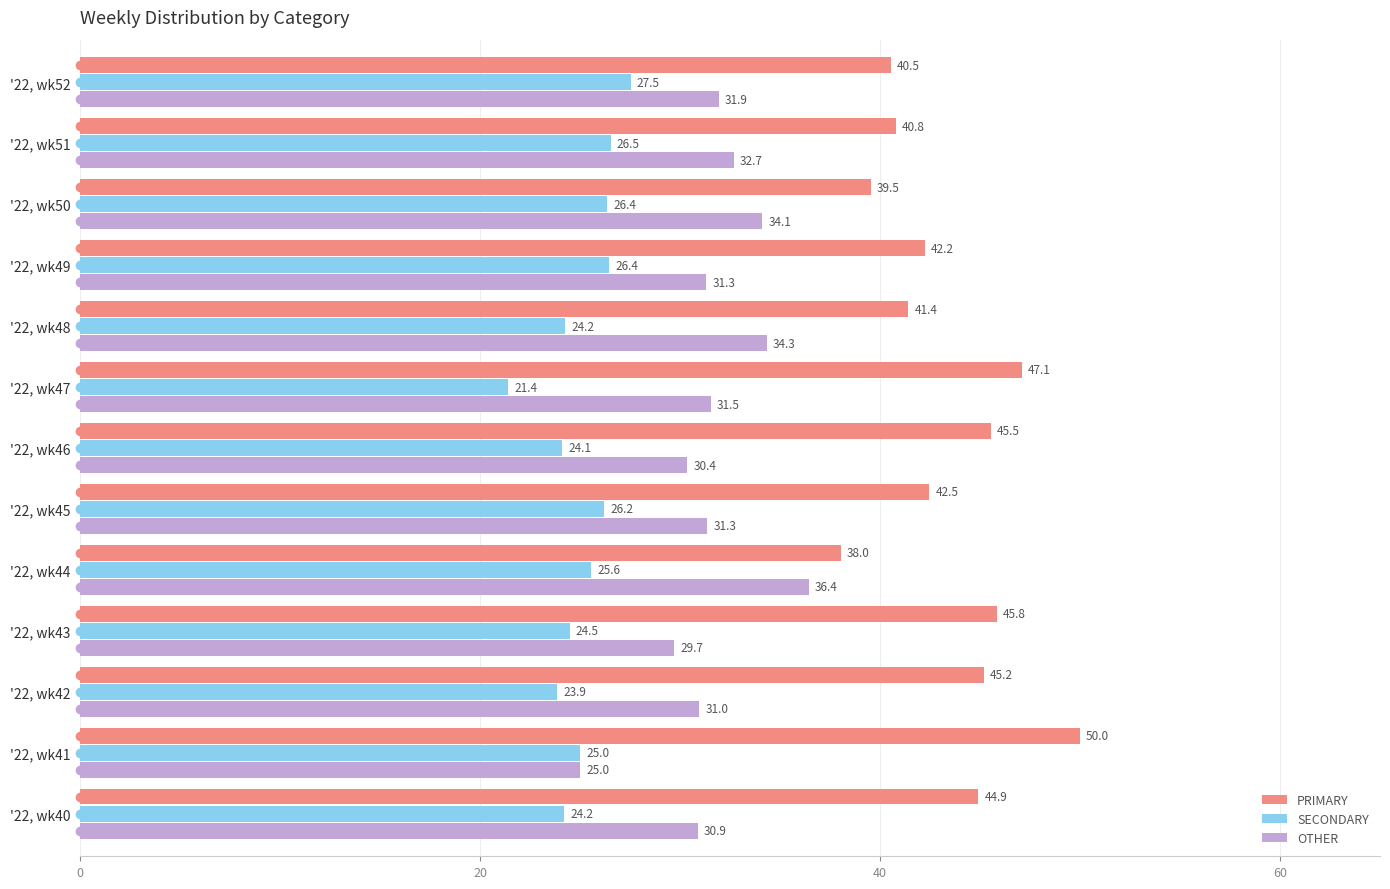

At '22, wk45, list the series in order from smallest to largest.

SECONDARY, OTHER, PRIMARY